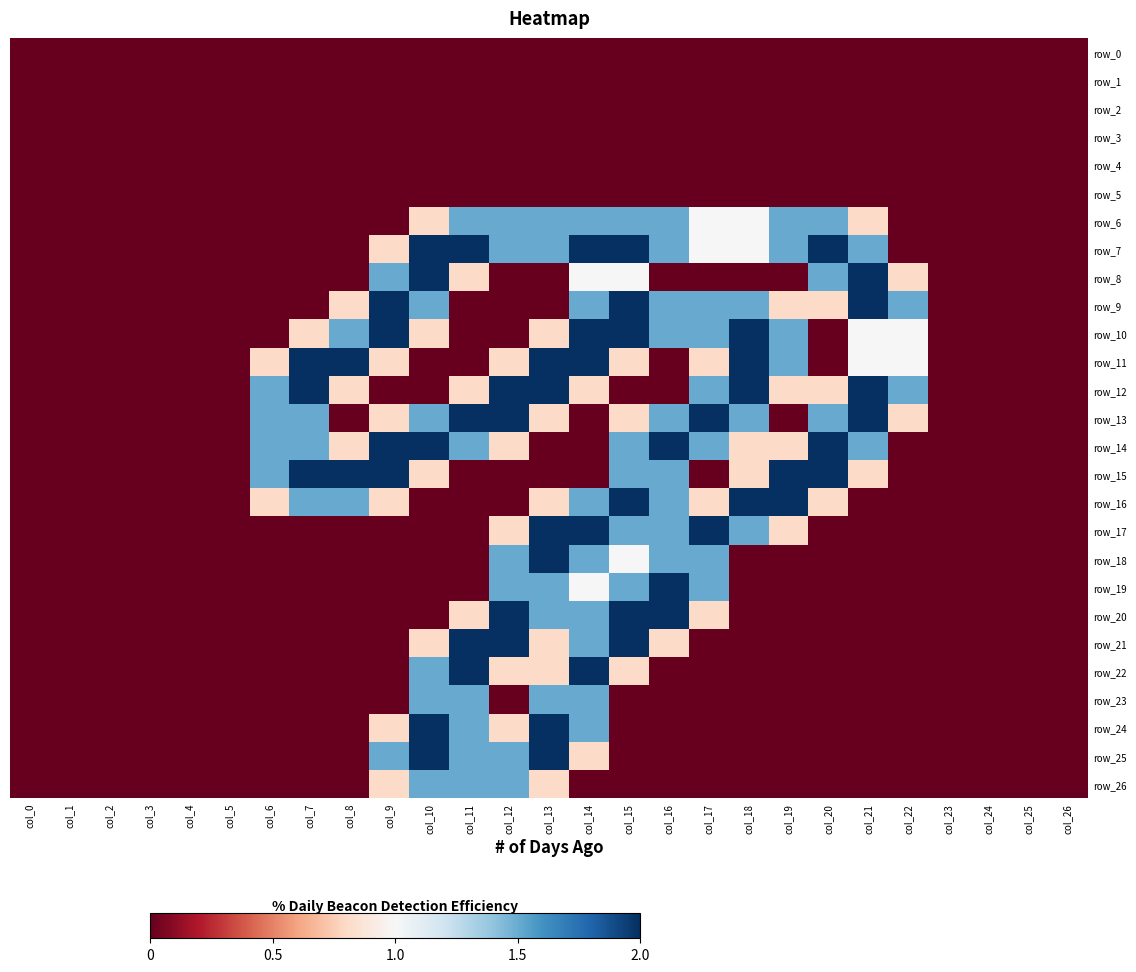

Which series has the largest total across all categories?

row_7